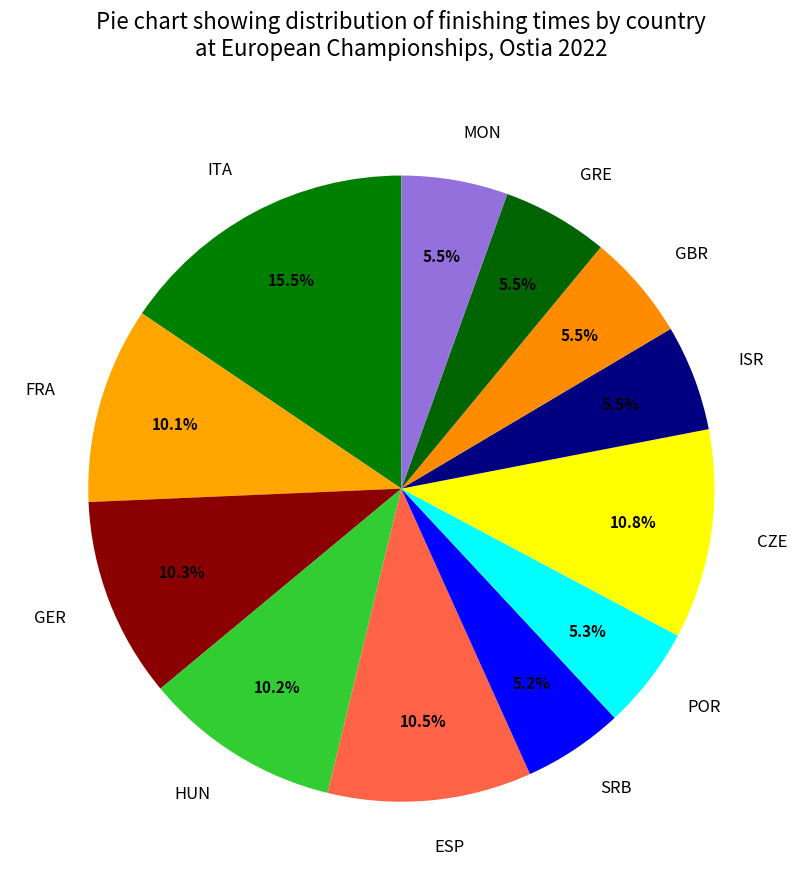

What is the ratio of the value at ISR to the value at GRE?

1.0